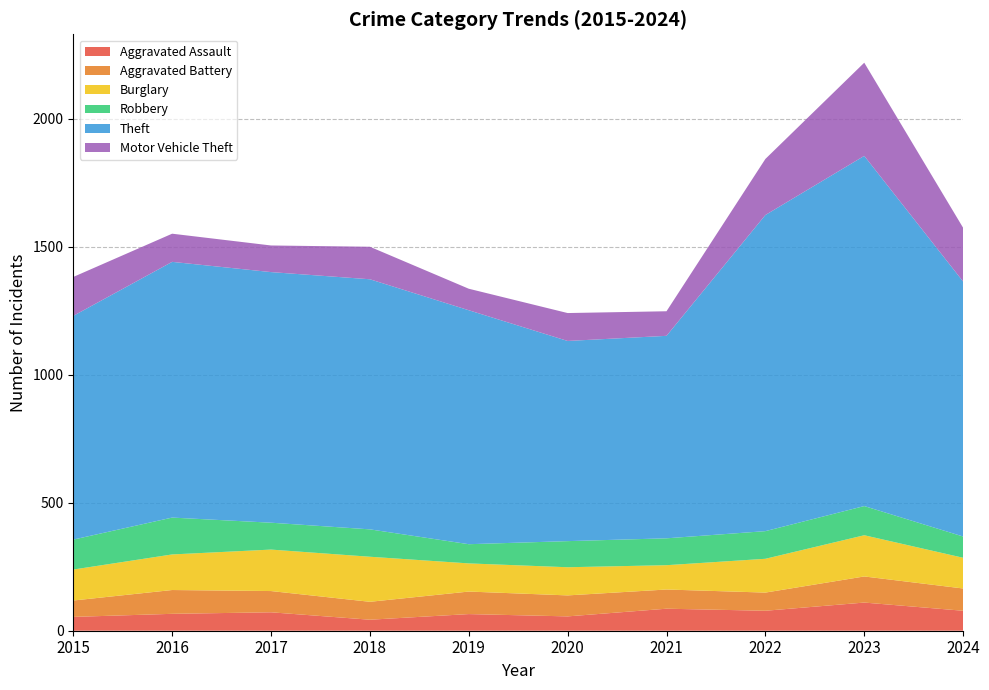

Reading left to right, transcribe all the data shown in this chart.

Aggravated Assault: 54	66	72	43	65	56	86	78	110	78
Aggravated Battery: 64	93	83	70	88	82	75	71	102	87
Burglary: 121	139	162	176	110	110	95	132	161	120
Robbery: 117	144	105	107	75	102	105	108	114	83
Theft: 874	999	979	977	914	782	791	1235	1368	996
Motor Vehicle Theft: 152	110	104	127	84	109	96	219	364	210